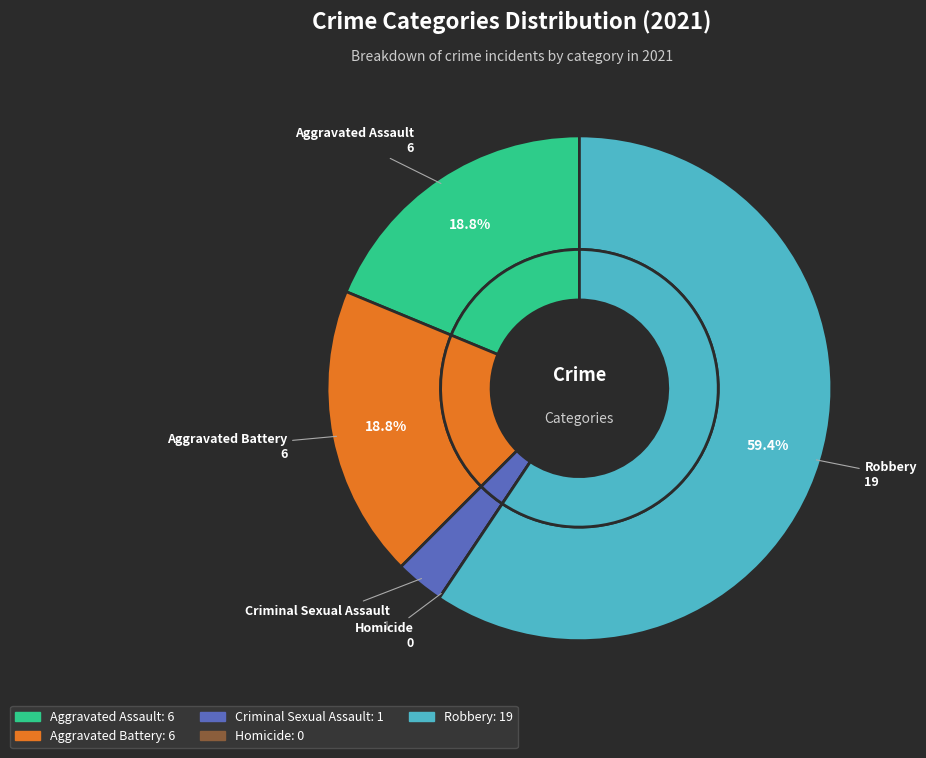

What is the smallest slice in the pie chart?

Homicide